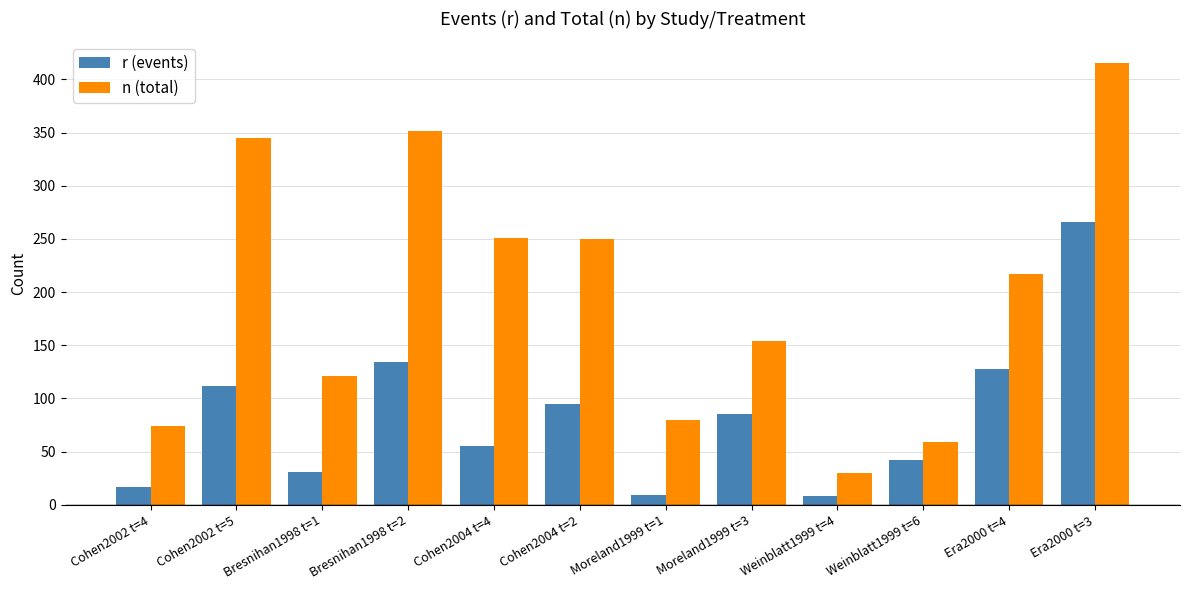

How many bars are there in each group?

2